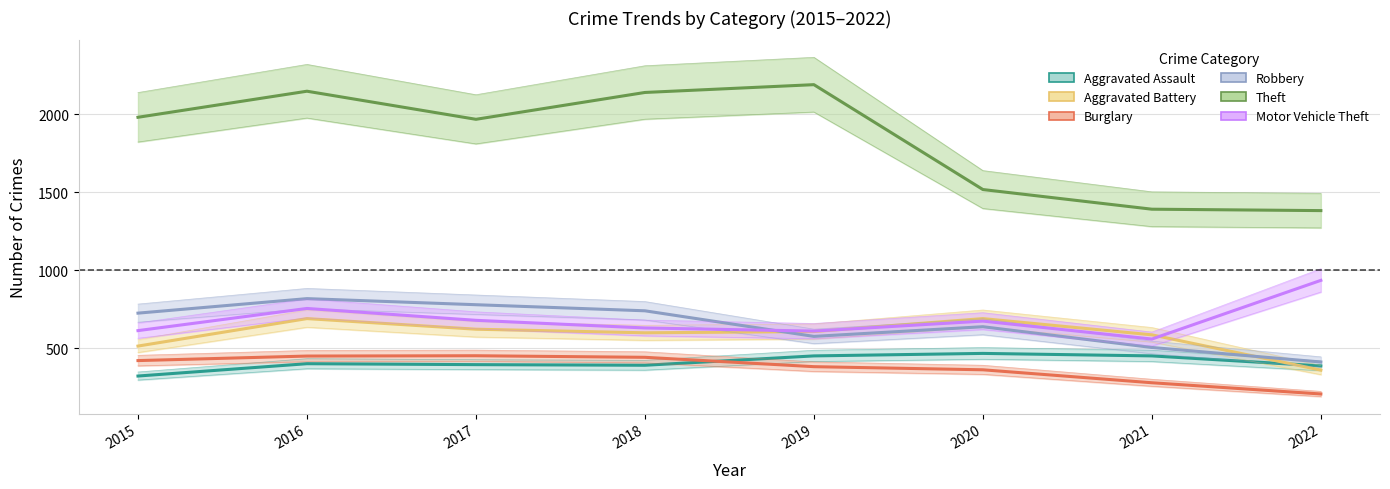

How many categories are shown in the chart?

8